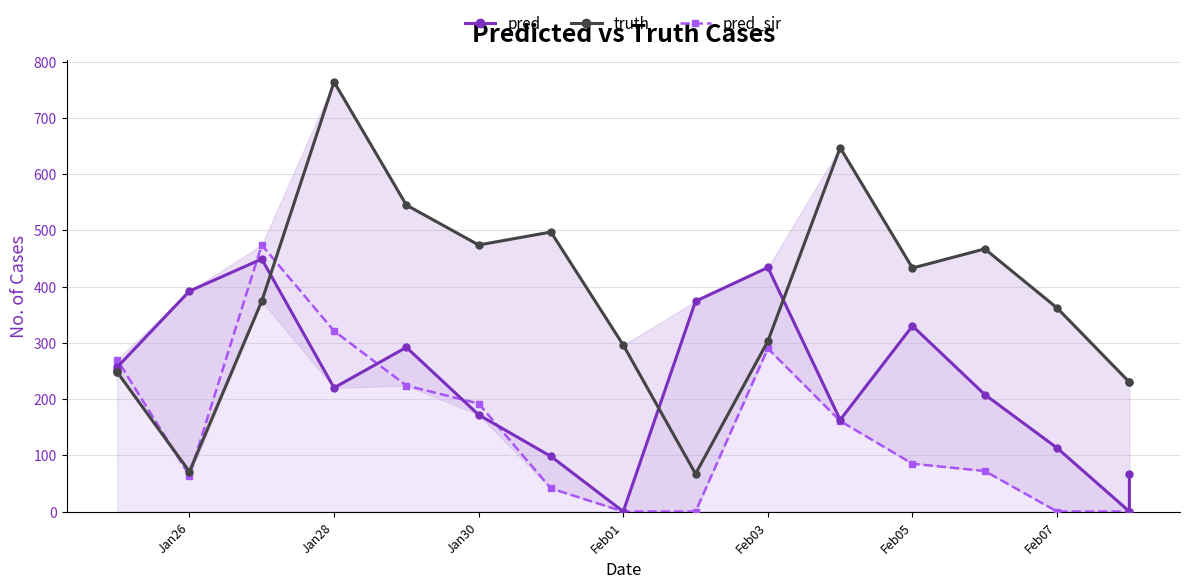

The value of pred_sir at 11 is 273.5. True or false?

False